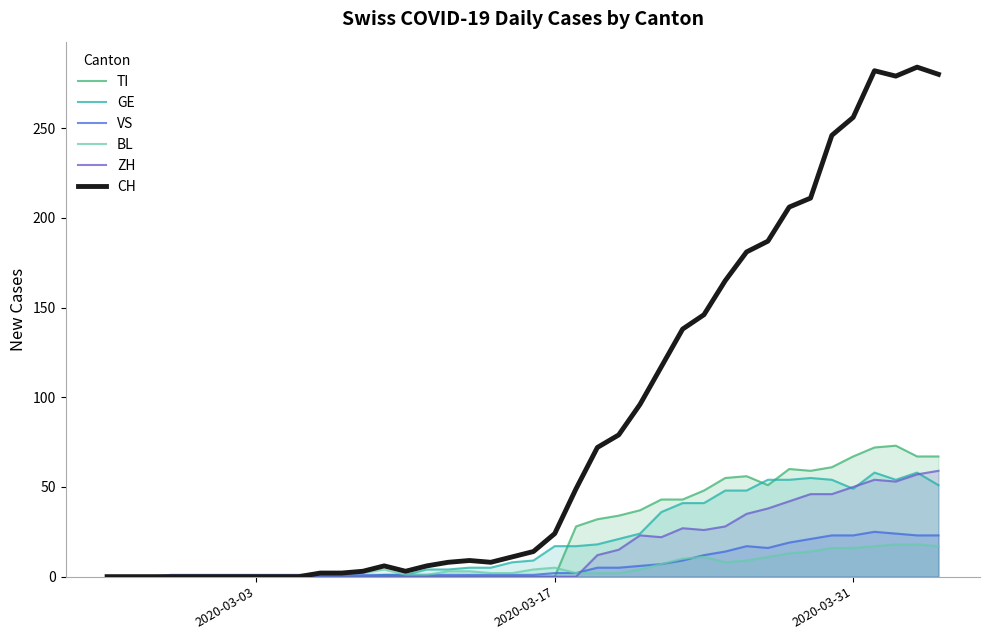

Which series has the widest spread of values?

CH